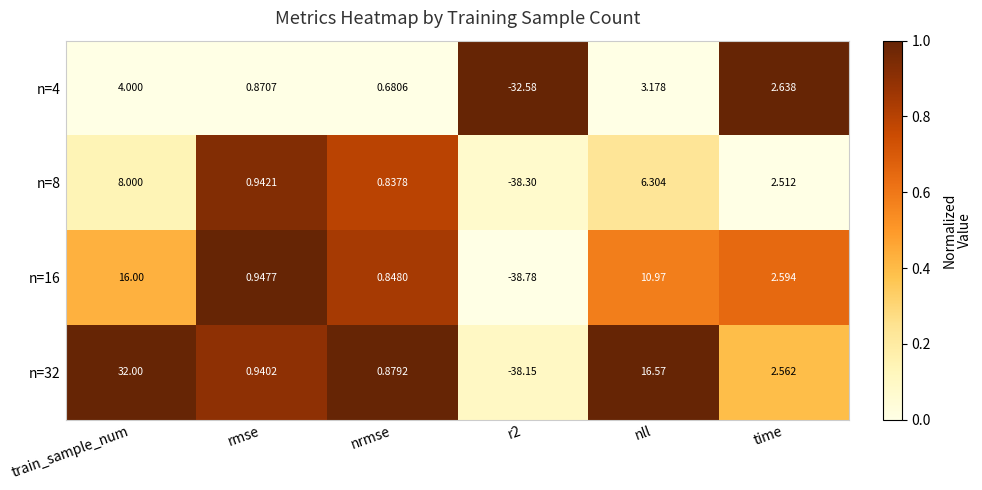

Where does the n=16 series first go above 2?

train_sample_num